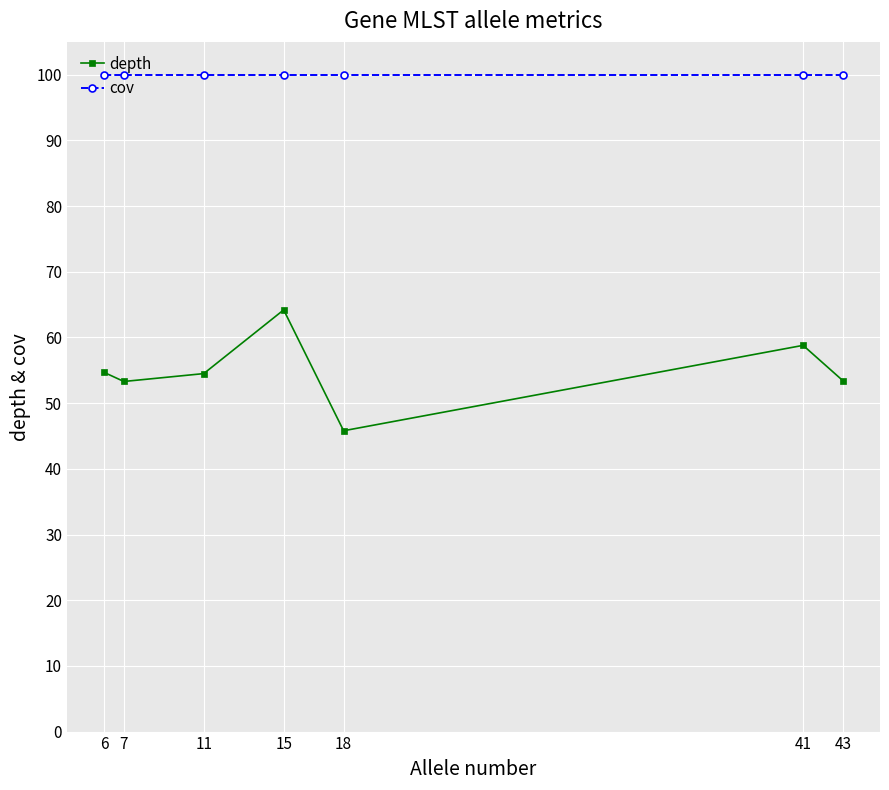

Rank the series by their average value, from highest to lowest.

cov, depth